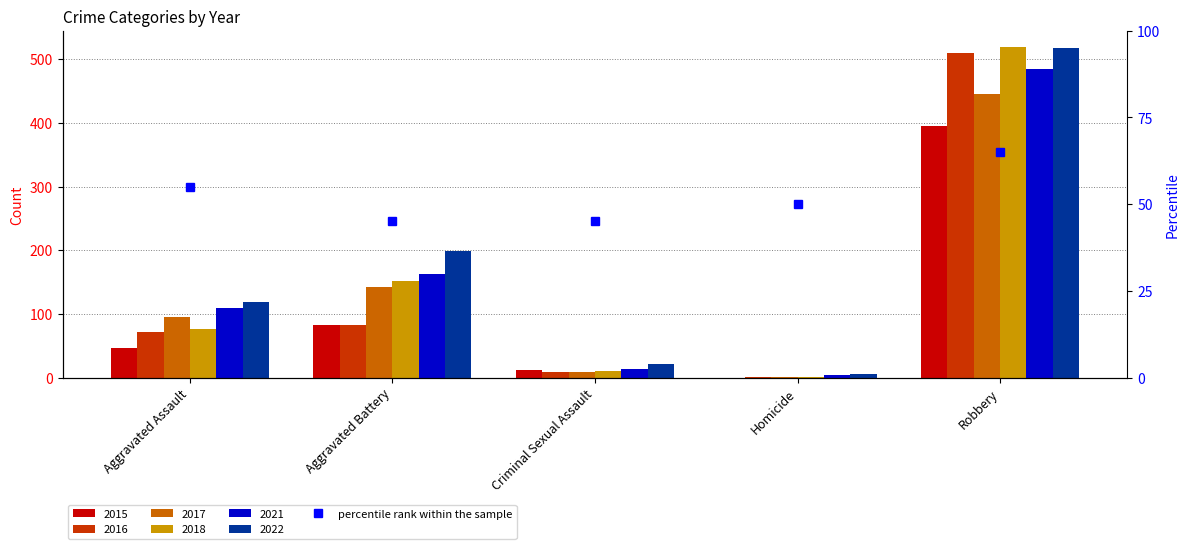

How many data points does each series have?

5